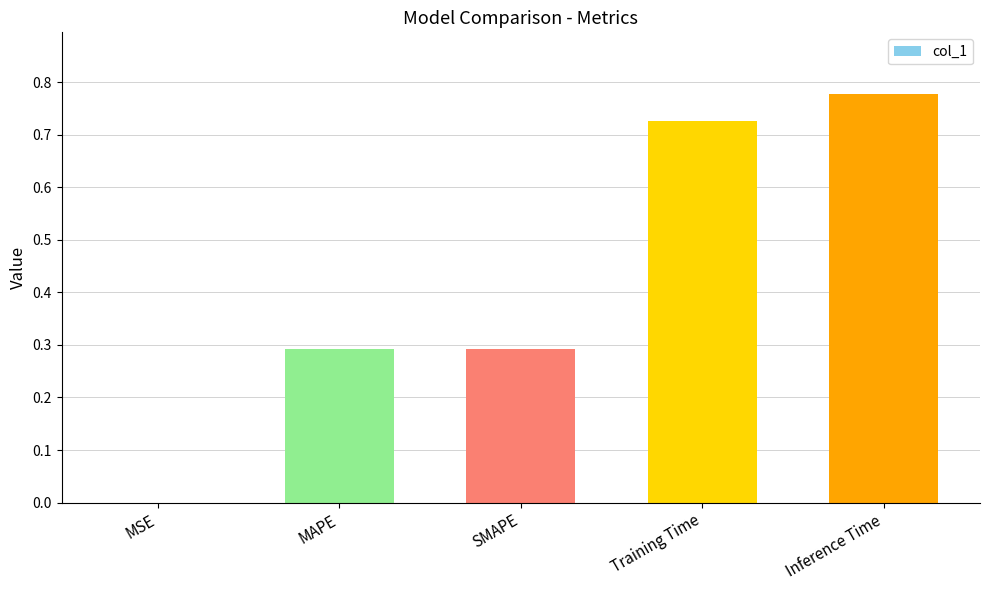

How many series are shown in this chart?

1